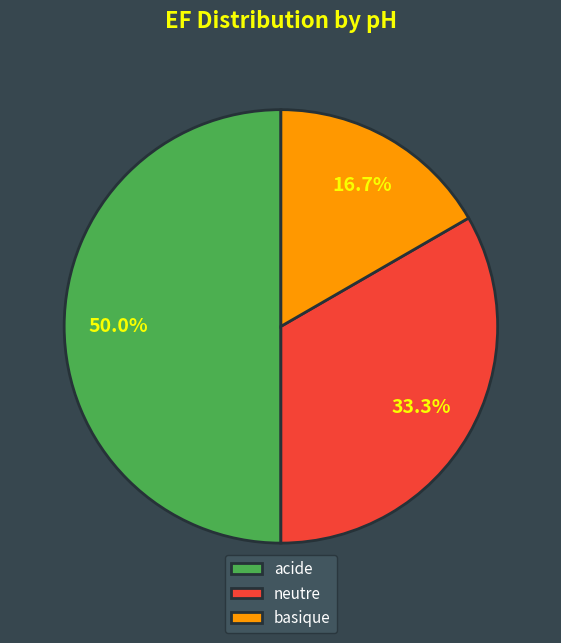

Which has a higher value, basique or neutre?

neutre